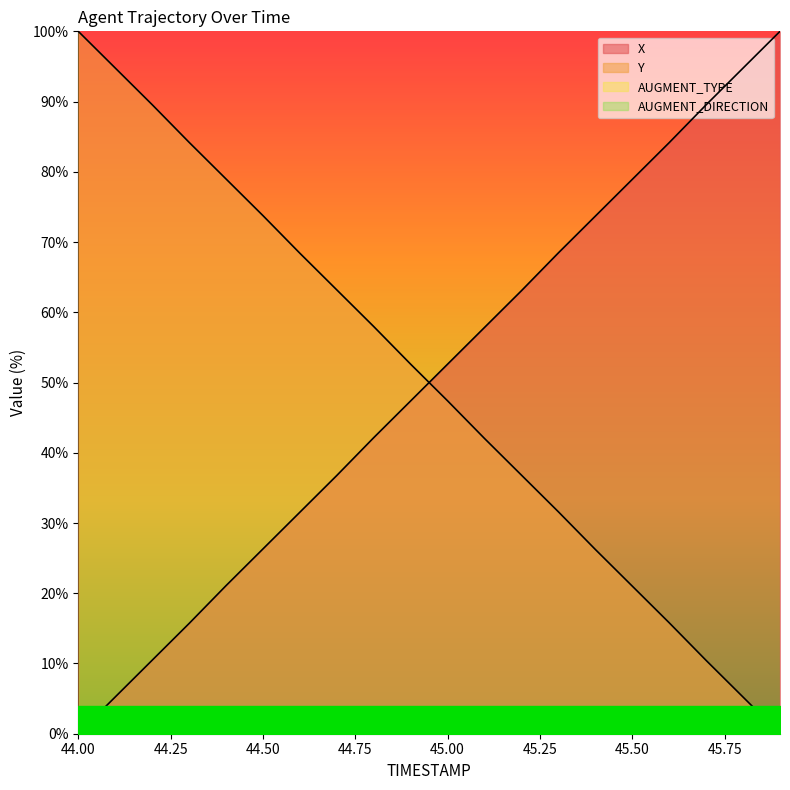

At which label does Y reach its minimum?

45.9